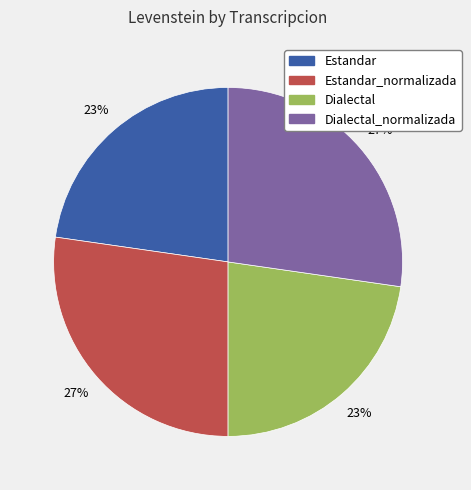

How many segments does this pie chart have?

4